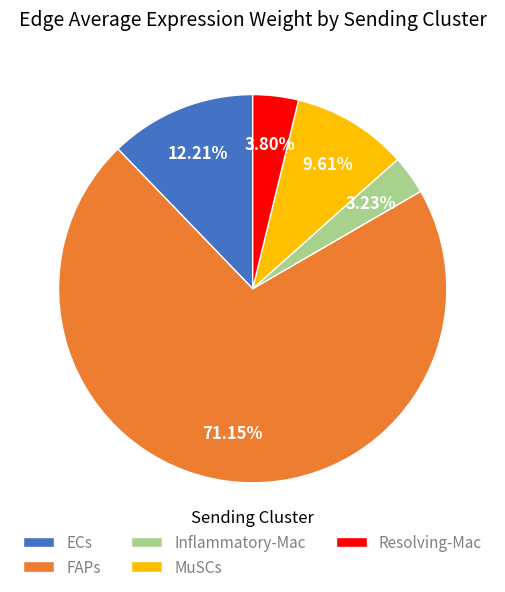

Combined, do FAPs and MuSCs account for over 50%?

Yes